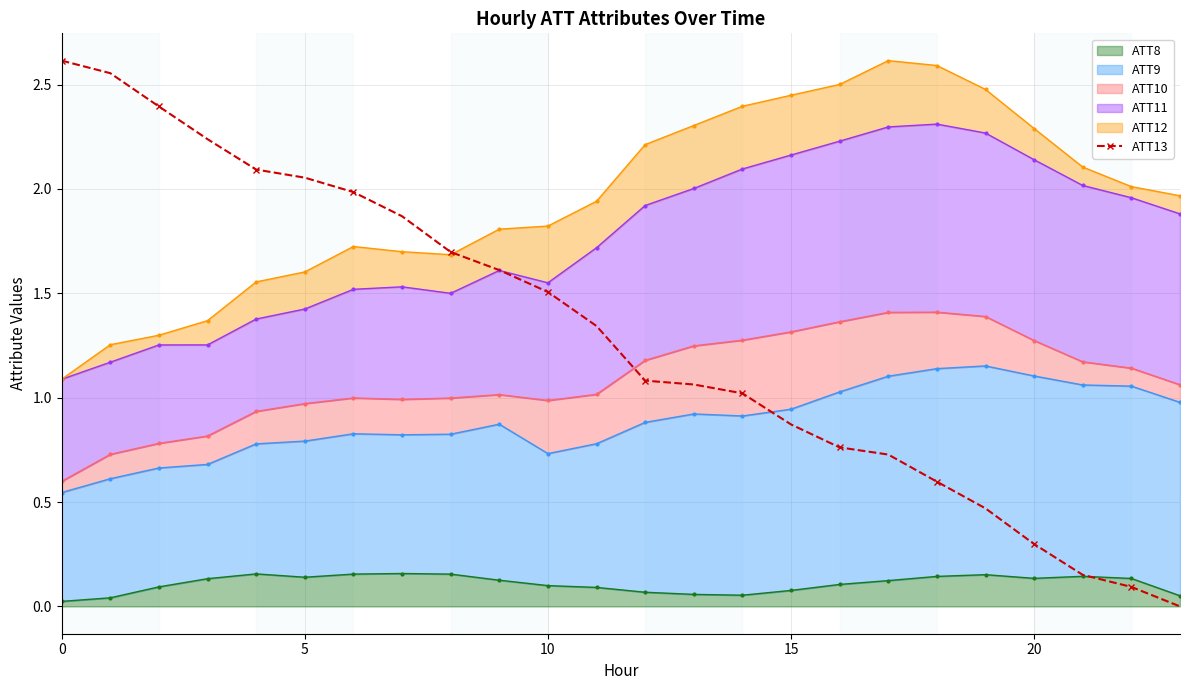

Count the number of values greater than 1.

15